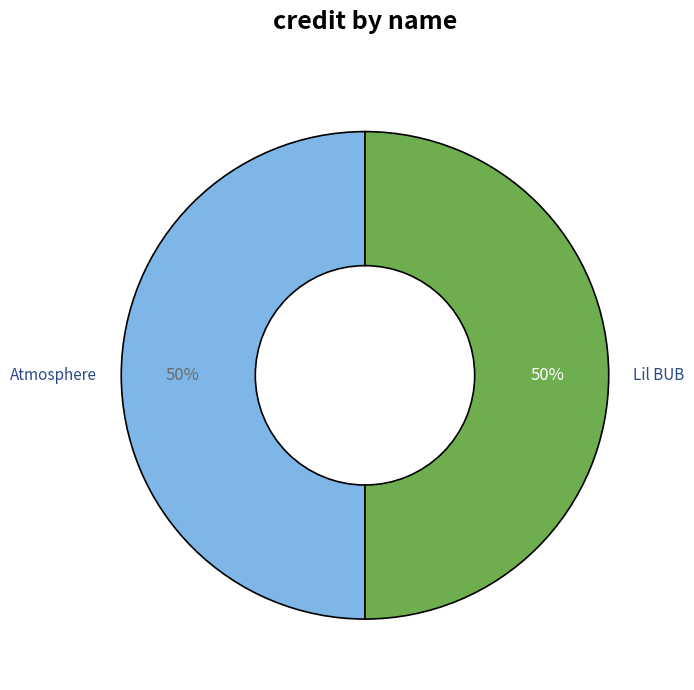

Combined, do Atmosphere and Lil BUB account for over 50%?

Yes